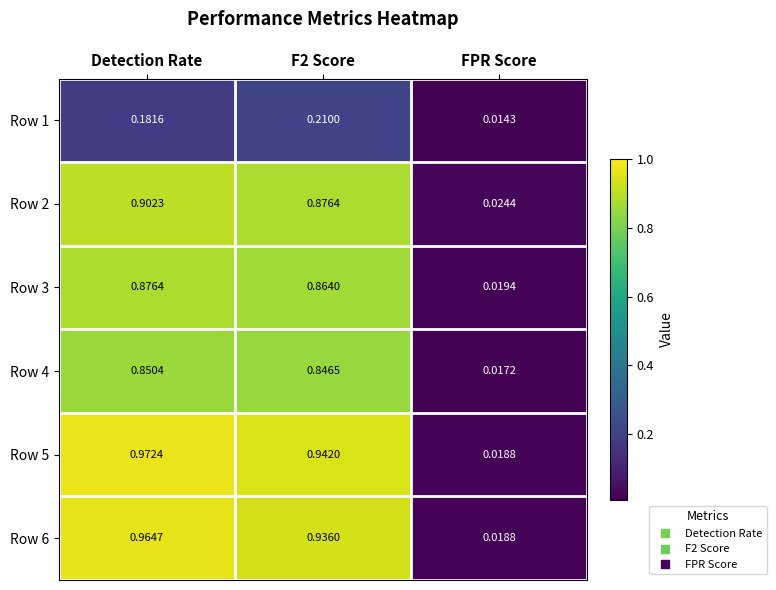

What is the total value across all series at F2 Score?

4.7